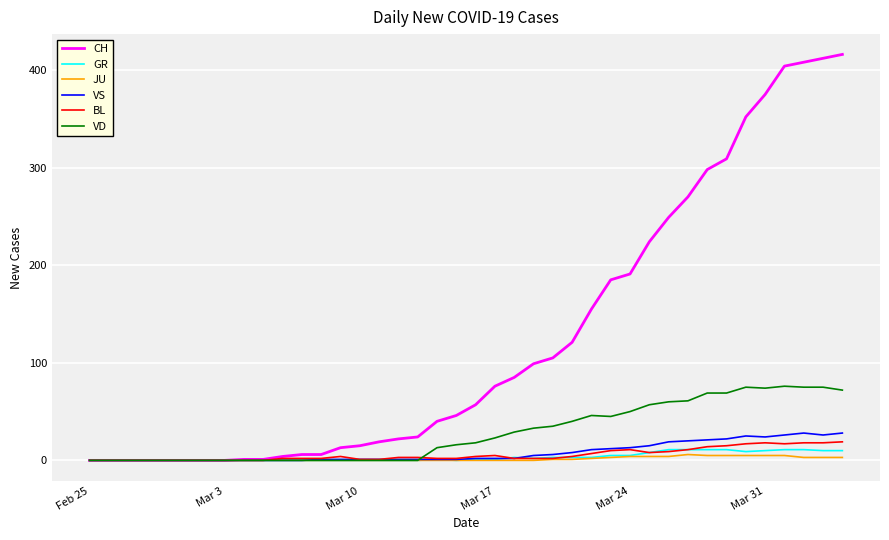

Which series has the largest total across all categories?

CH